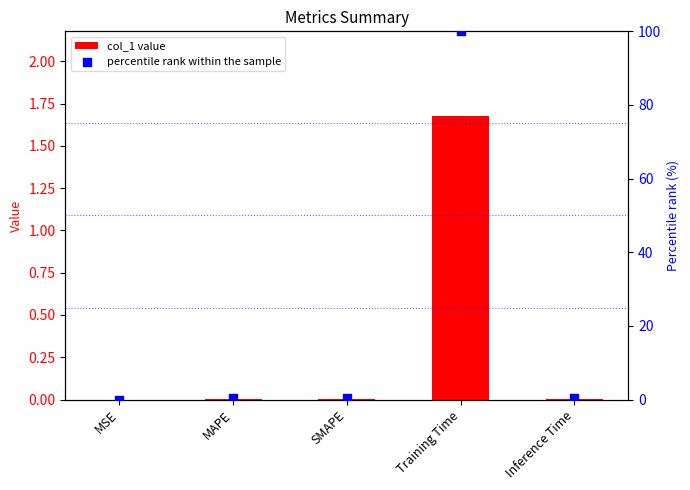

What is the total value across all series at Training Time?

101.7